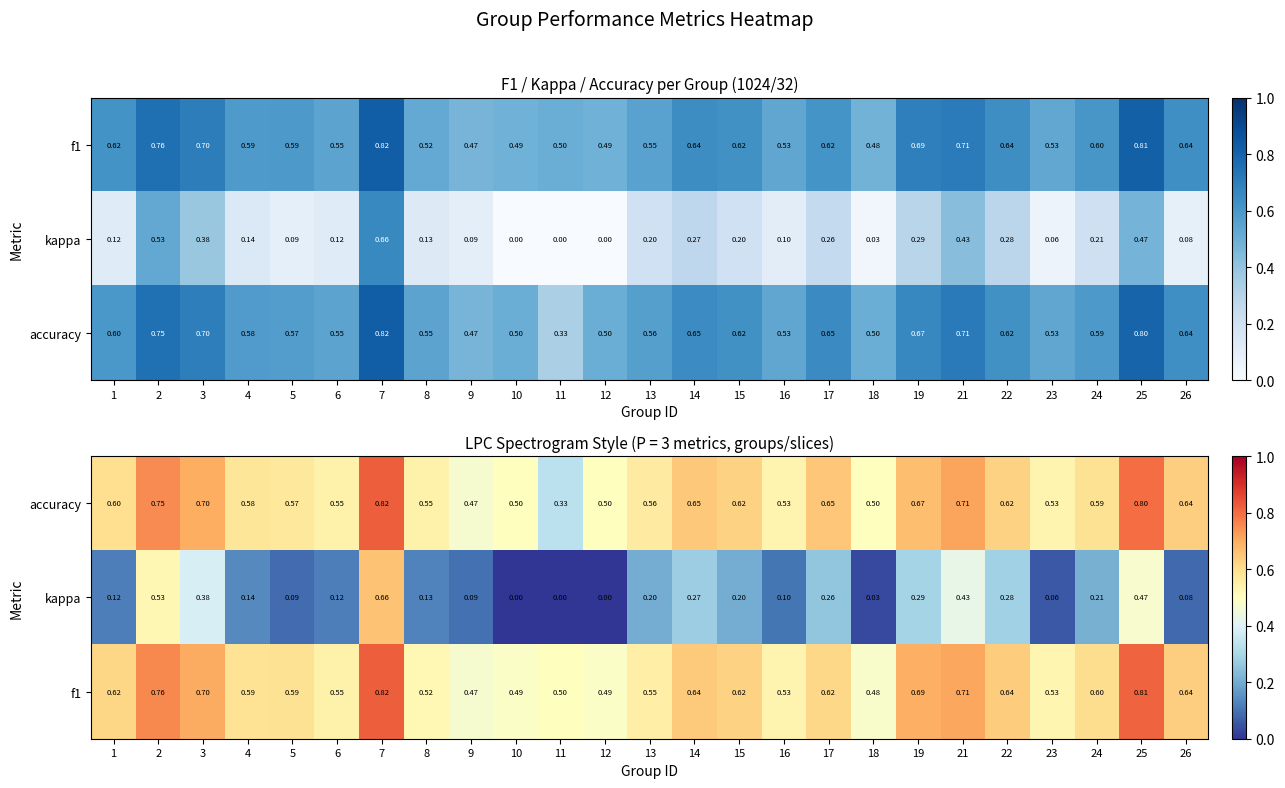

What is the total value across all series at 12?

1.0